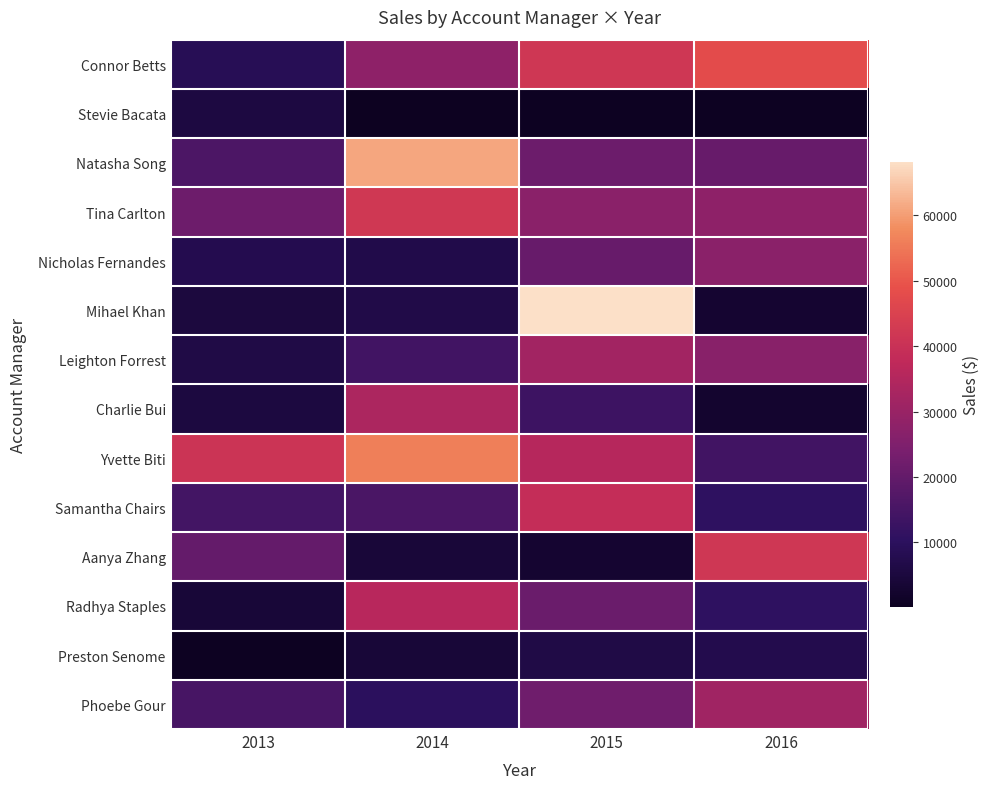

Reading right to left, transcribe all the data shown in this chart.

Connor Betts: 2016=47802.9	2015=41877.8	2014=27899.6	2013=8706.9
Stevie Bacata: 2016=446.1	2015=455.7	2014=130.7	2013=5695.7
Natasha Song: 2016=20619.9	2015=21588.6	2014=61179.2	2013=16049.8
Tina Carlton: 2016=27979.7	2015=27110.0	2014=42012.1	2013=21750.6
Nicholas Fernandes: 2016=27226.5	2015=20874.8	2014=6856.2	2013=7613.9
Mihael Khan: 2016=2807.3	2015=68219.2	2014=6707.9	2013=5150.2
Leighton Forrest: 2016=26818.3	2015=31907.9	2014=14097.0	2013=6351.3
Charlie Bui: 2016=2722.2	2015=13366.2	2014=33803.8	2013=5187.7
Yvette Biti: 2016=14032.2	2015=35551.7	2014=56246.6	2013=41077.5
Samantha Chairs: 2016=10683.5	2015=38901.4	2014=15766.1	2013=14278.1
Aanya Zhang: 2016=41701.2	2015=2993.3	2014=4190.6	2013=20296.3
Radhya Staples: 2016=10599.0	2015=21313.7	2014=36284.9	2013=3991.8
Preston Senome: 2016=7353.1	2015=6498.4	2014=3959.6	2013=538.9
Phoebe Gour: 2016=31496.8	2015=22104.2	2014=10097.4	2013=15062.1